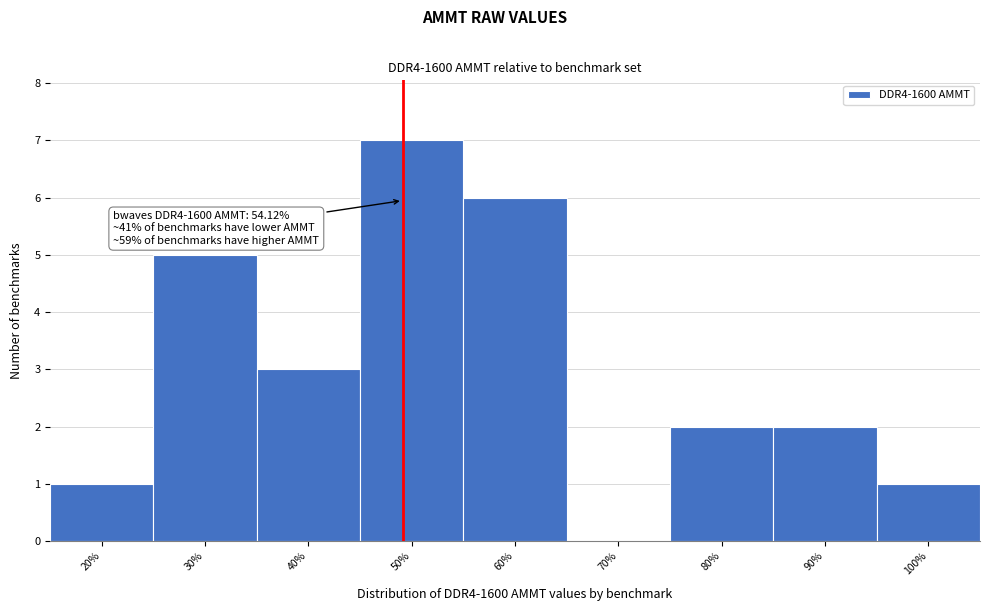

Reading left to right, extract all data points from this chart.

20%=1	30%=5	40%=3	50%=7	60%=6	70%=0	80%=2	90%=2	100%=1